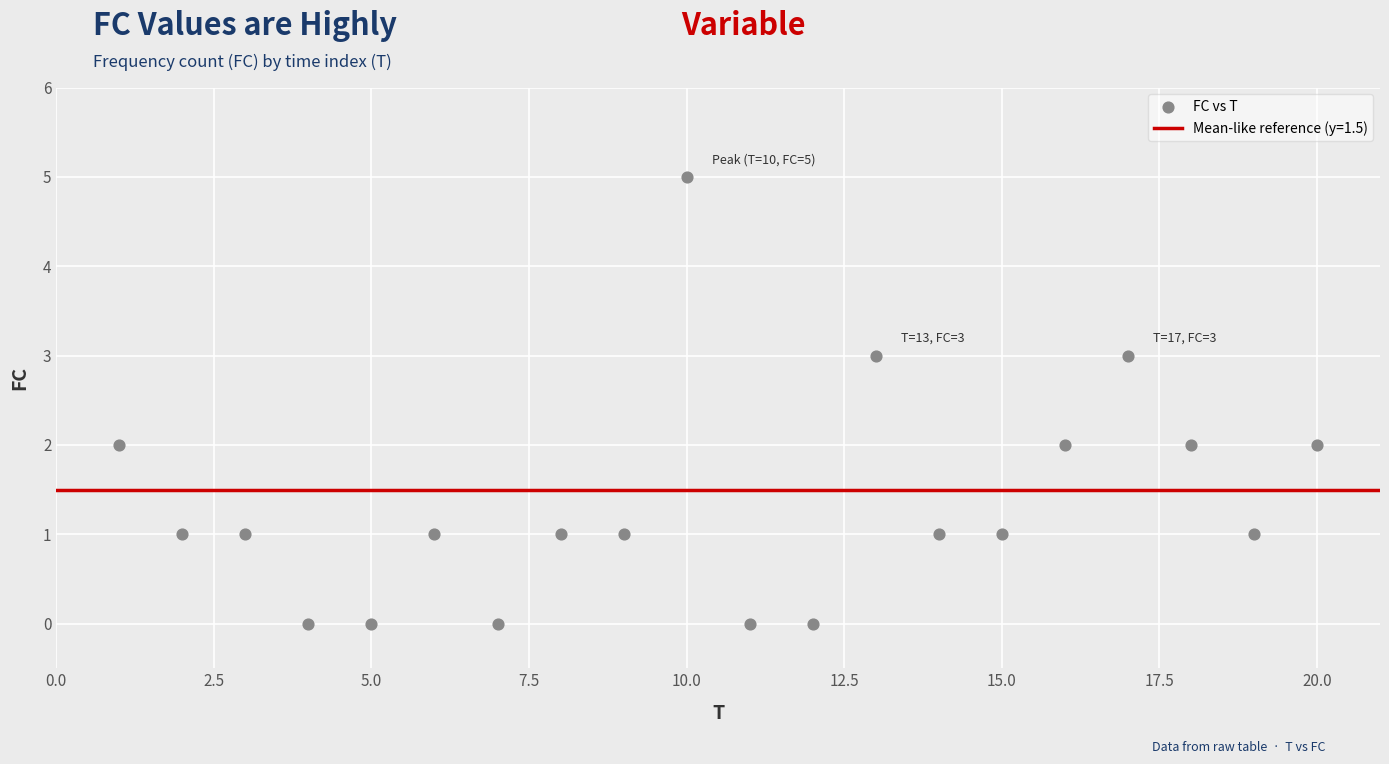

What is the range of Y values (max minus min)?

5